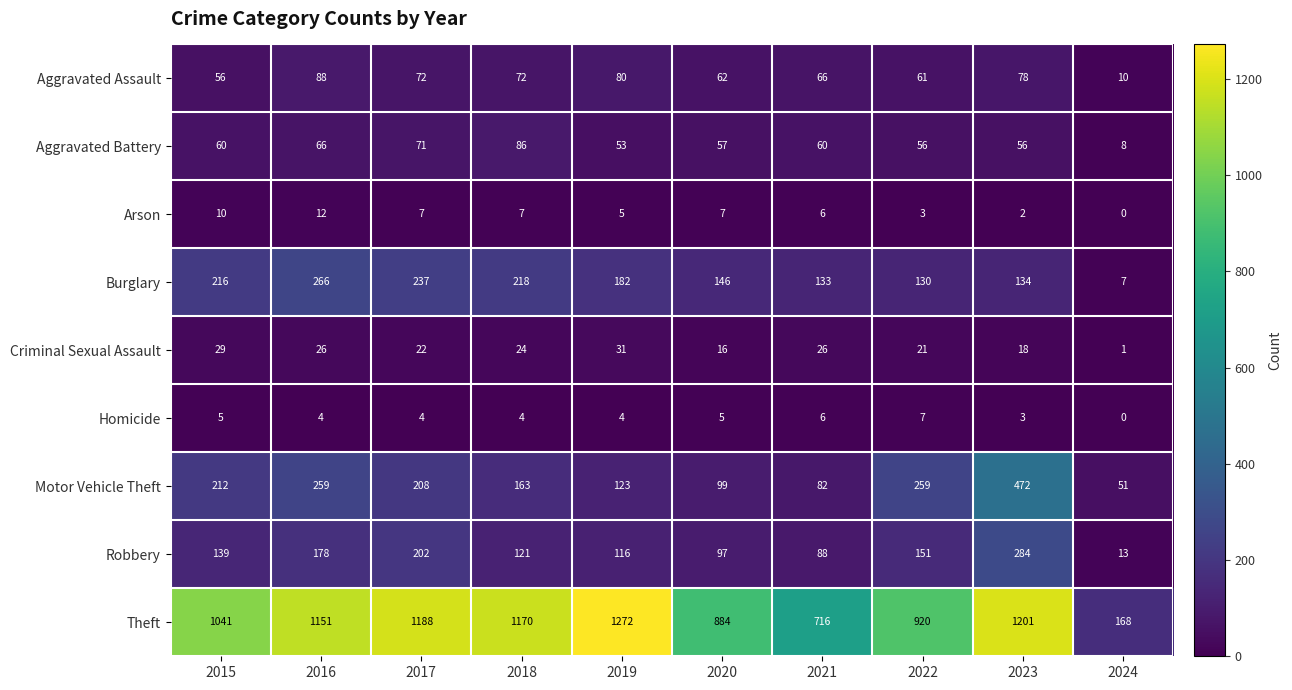

List the series in order of their peak value, lowest first.

Homicide, Arson, Criminal Sexual Assault, Aggravated Battery, Aggravated Assault, Burglary, Robbery, Motor Vehicle Theft, Theft